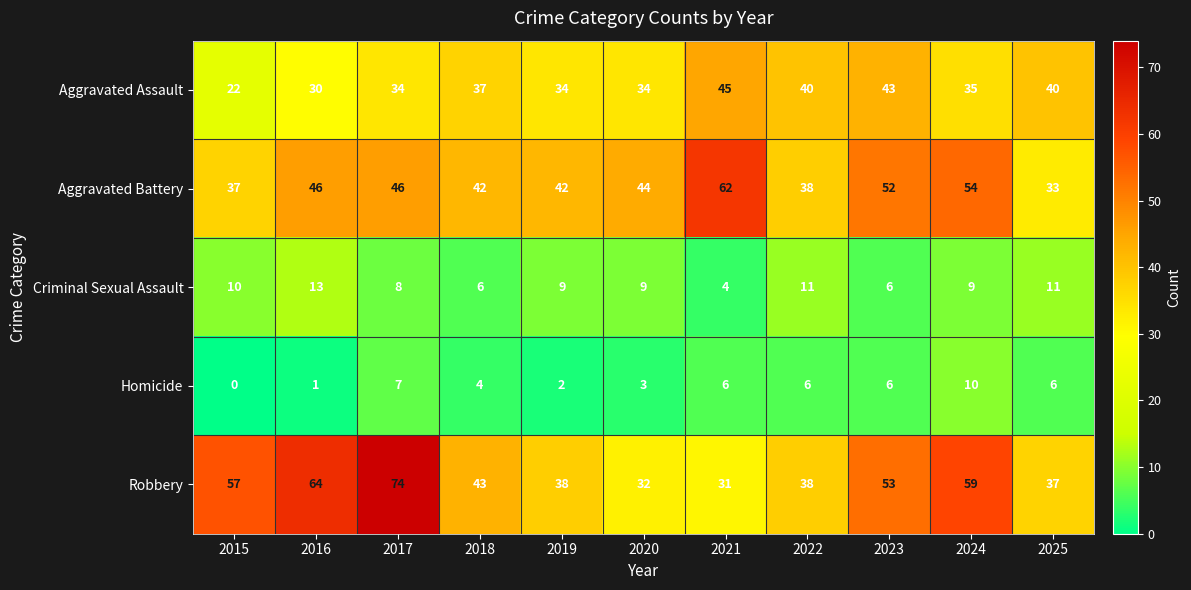

Is the value of Aggravated Assault at 2015 greater than the value of Homicide at 2016?

Yes